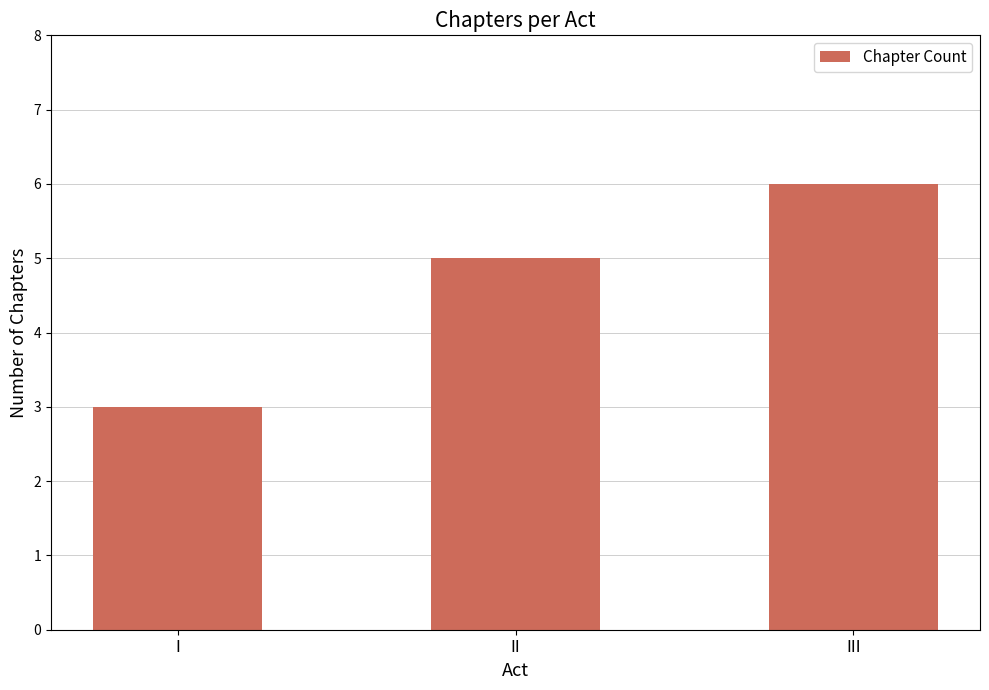

What is the change in value from I to III?

+3